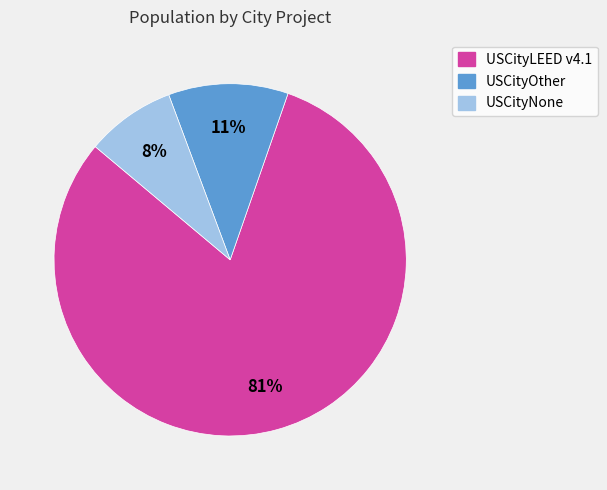

Is there any slice that represents more than half of the pie?

Yes